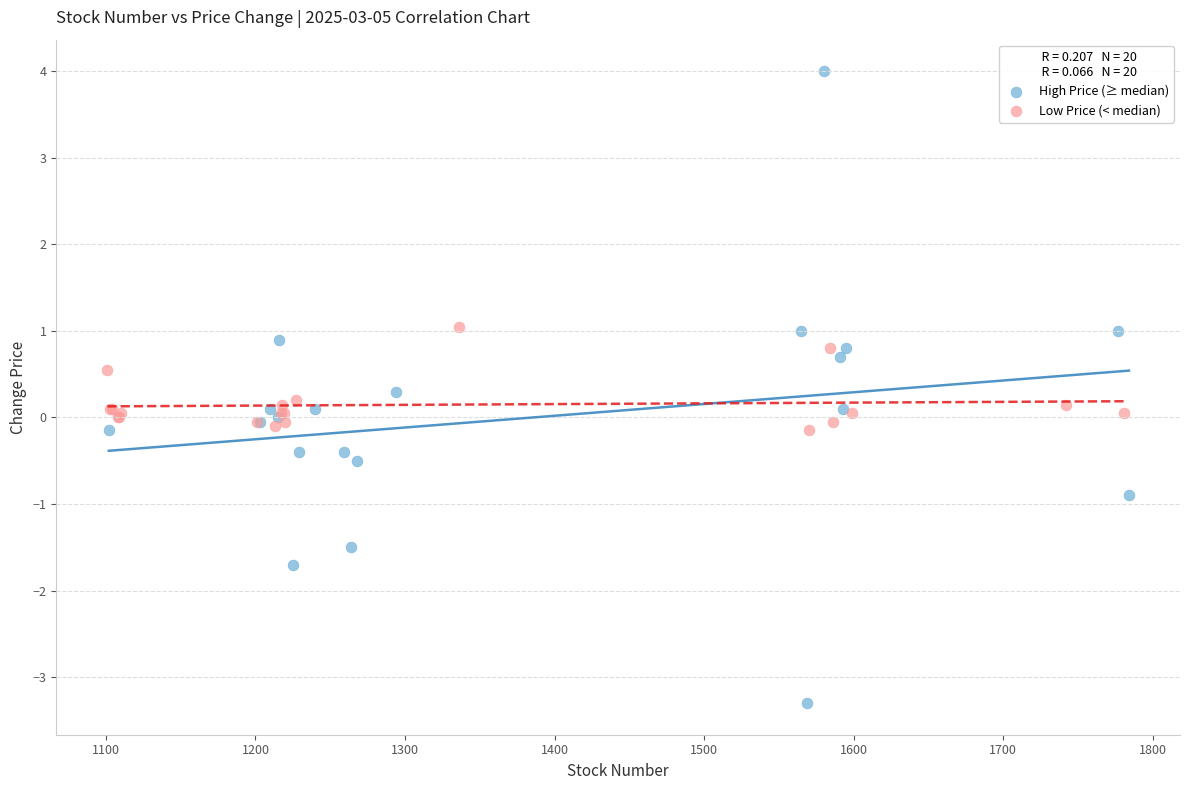

Which series has the largest Y range (max minus min)?

High Price (≥ median)